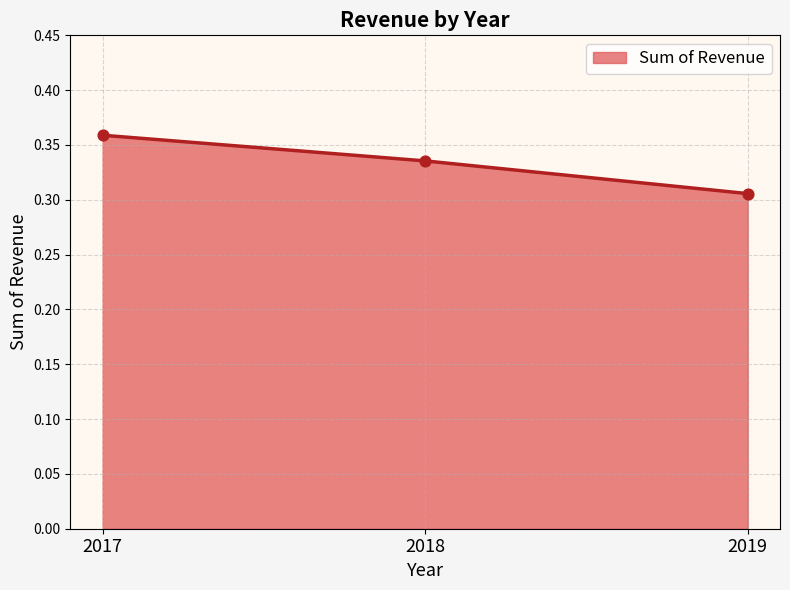

What is the change in value from 2017 to 2019?

-0.1